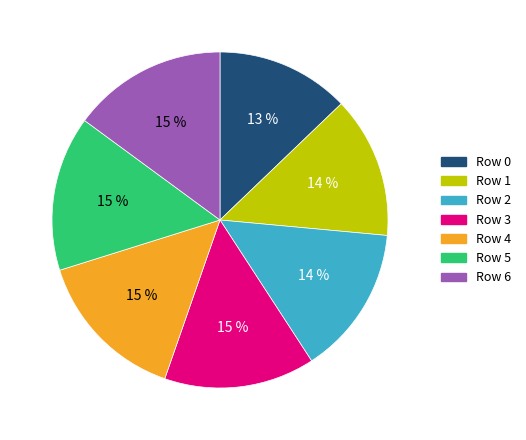

Count the number of slices in the pie.

7